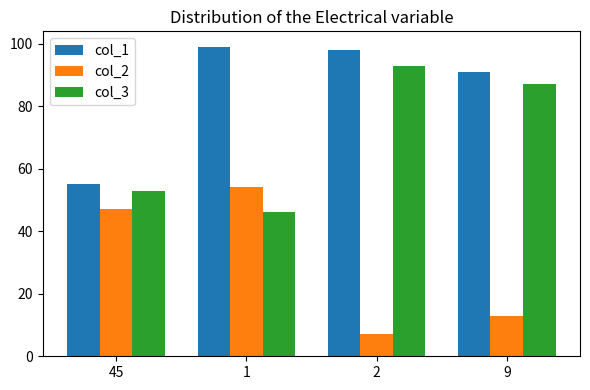

What is the difference between the second highest and second lowest values in the col_3 series?

34